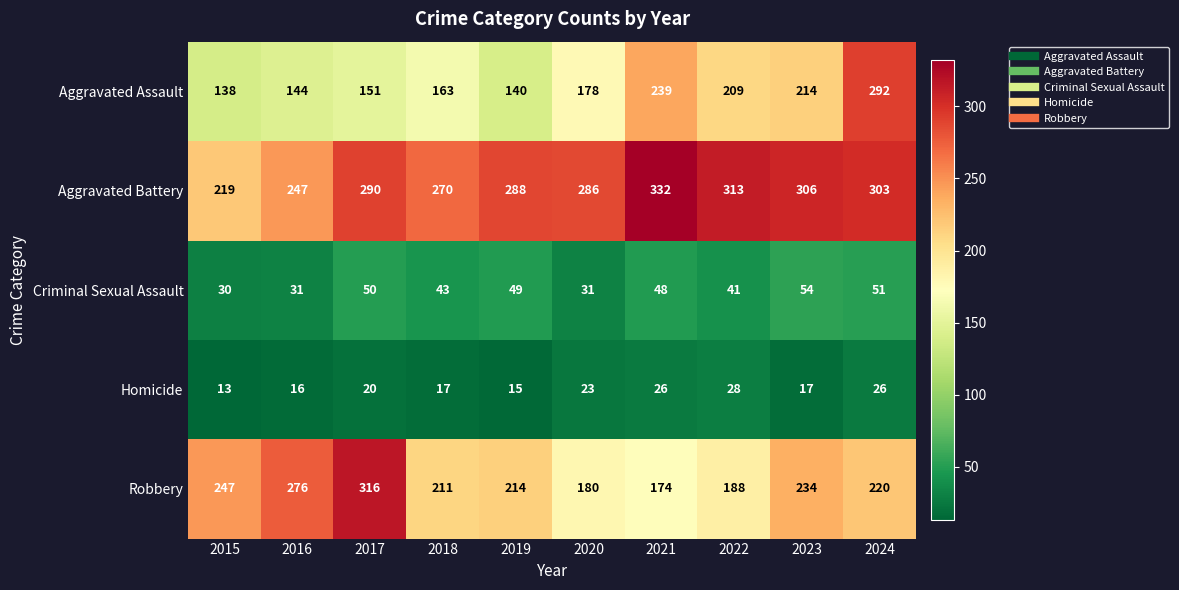

What is the smallest value displayed?

13